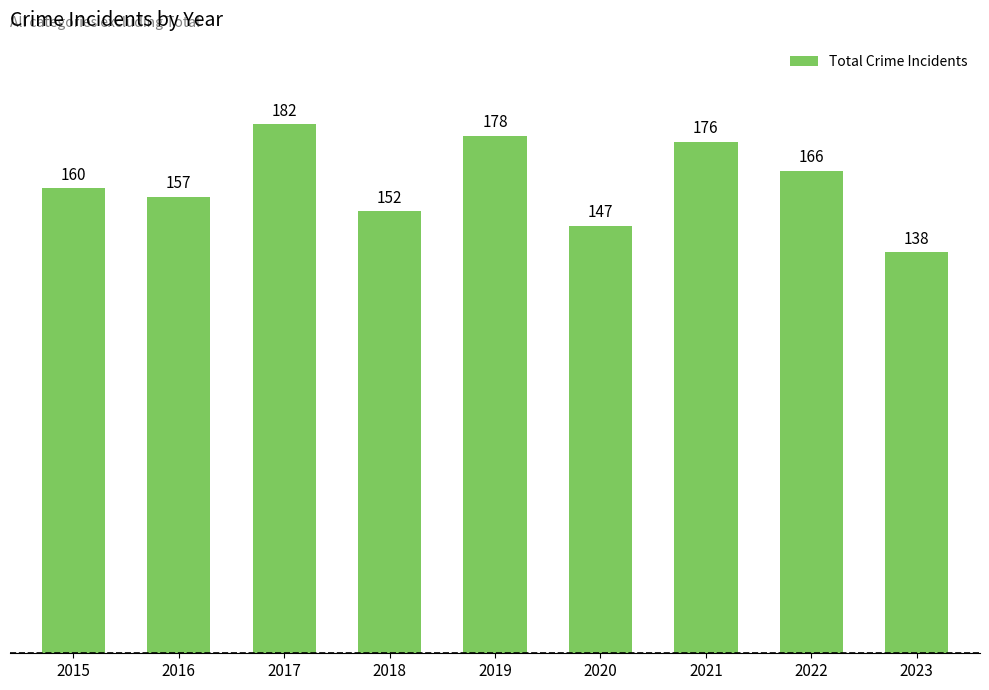

At which label is the value closest to 160?

2015